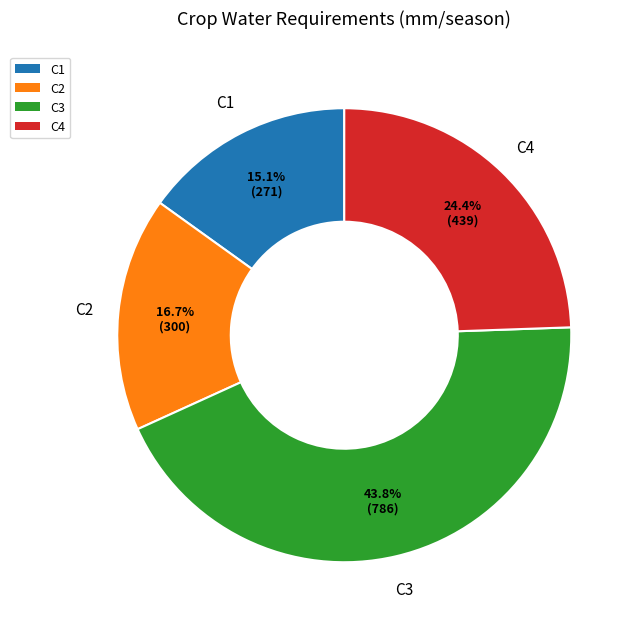

Is the sum of C2 and C1 greater than half?

No